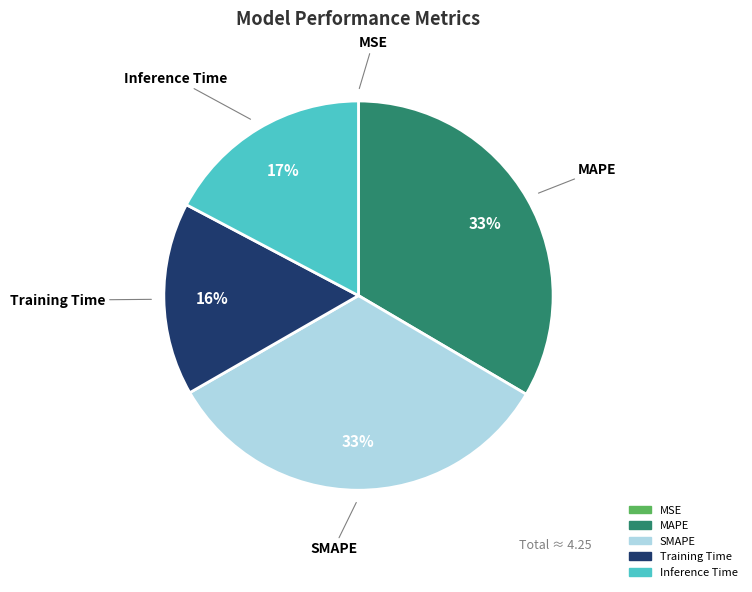

To the nearest percent, what is the difference between the MAPE and Training Time slice percentages?

17%